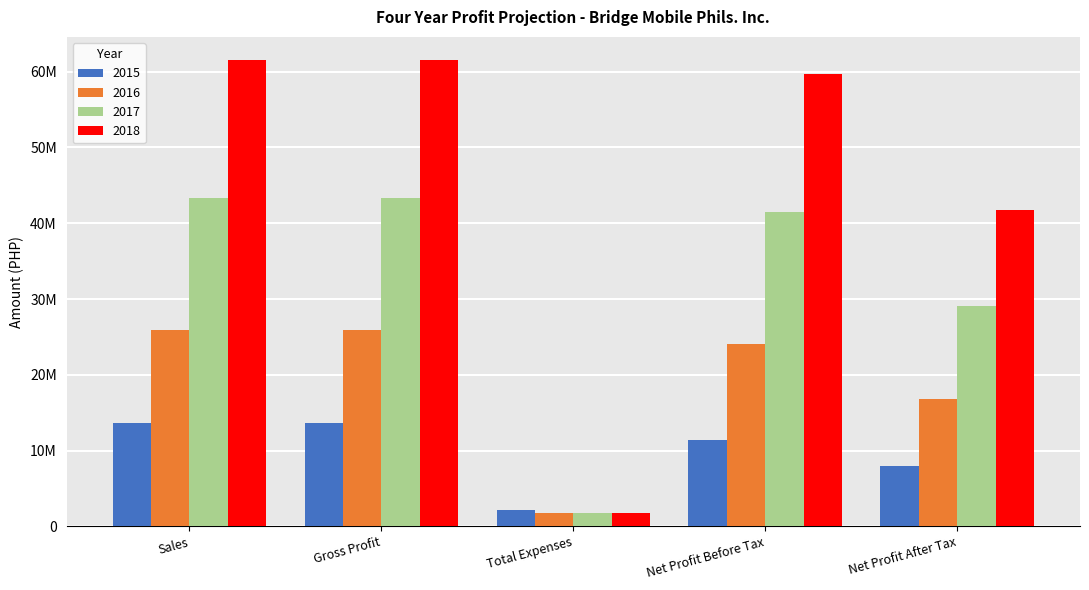

What are all the series names shown in the legend?

2015, 2016, 2017, 2018